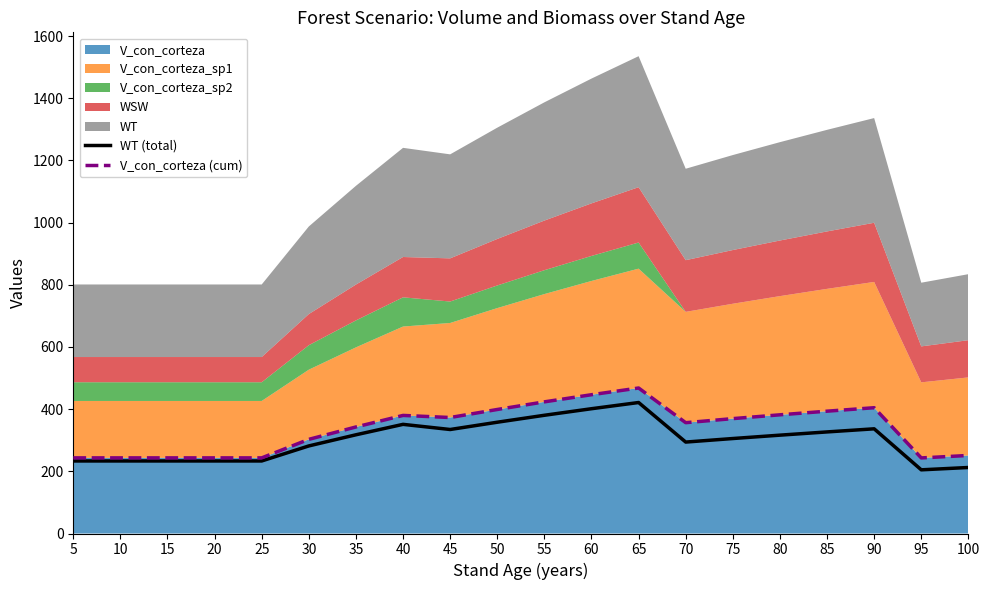

True or false: WT (total) and V_con_corteza (cum) cross at least once.

False